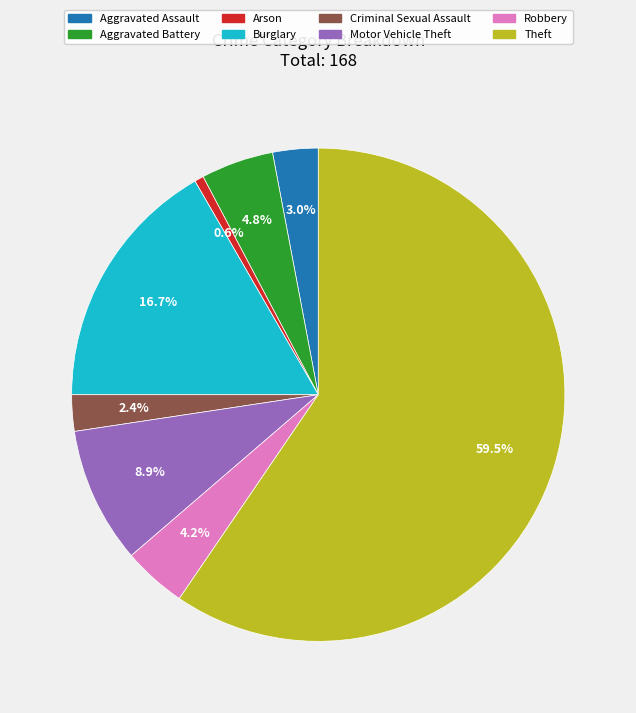

How many slices are in this pie chart?

8